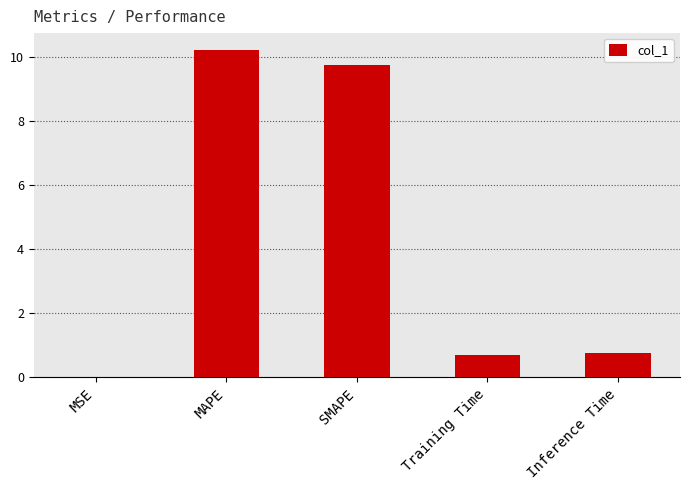

What is the maximum value shown in the chart?

10.2